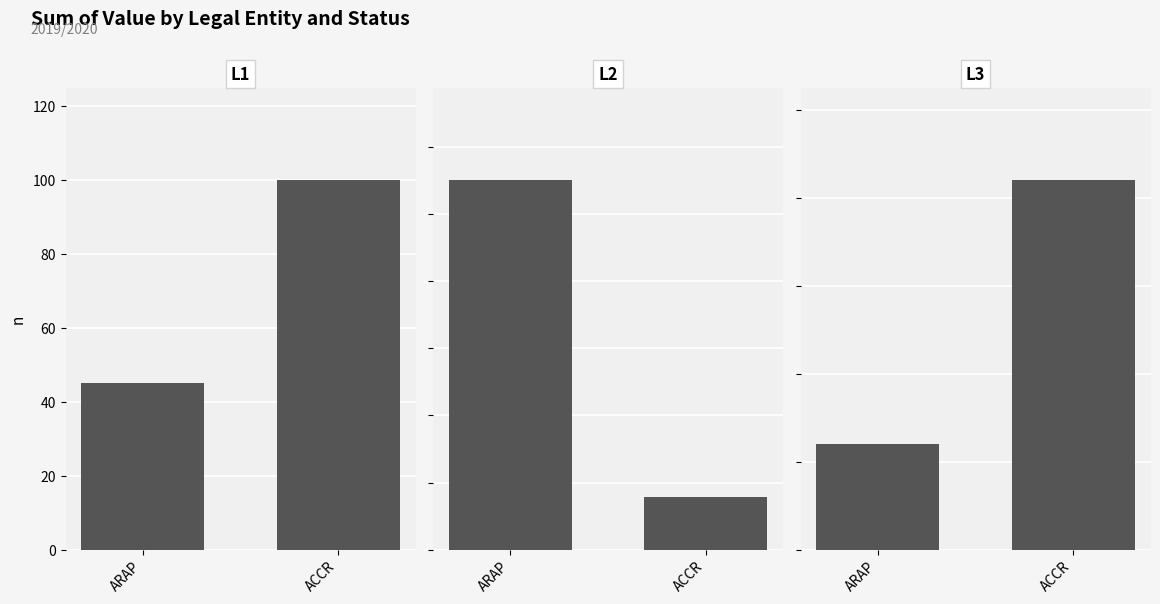

Rank the series by their maximum value, from lowest to highest.

L1, L3, L2